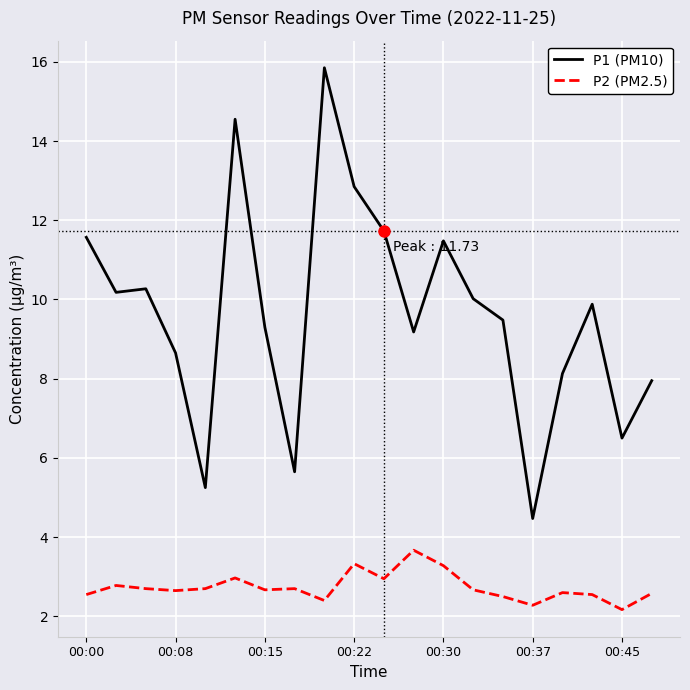

Rank the series by their average value, from highest to lowest.

P1 (PM10), P2 (PM2.5)